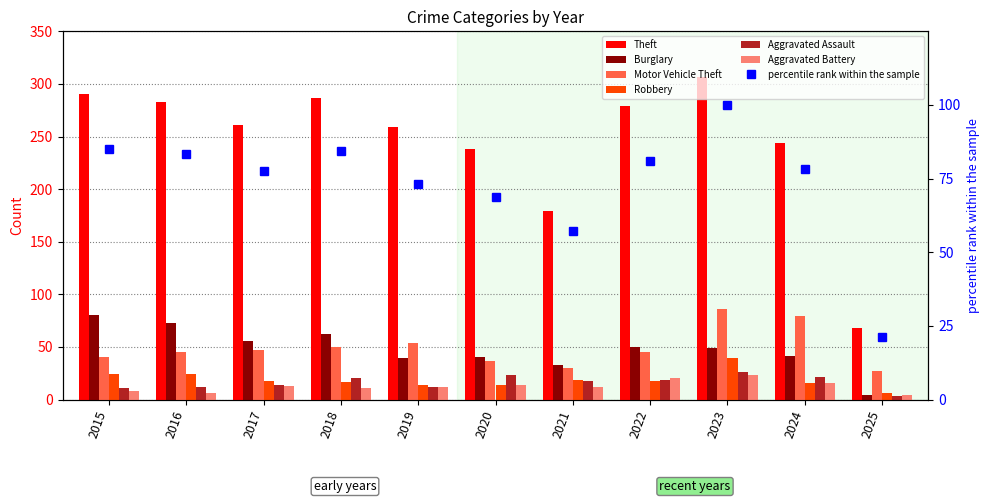

Between 2015 and 2016, which series saw the biggest shift?

Theft